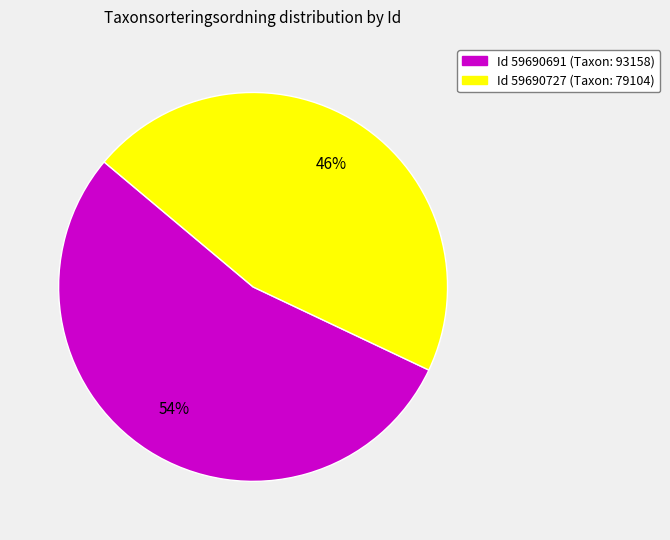

Is there any slice that represents more than half of the pie?

Yes